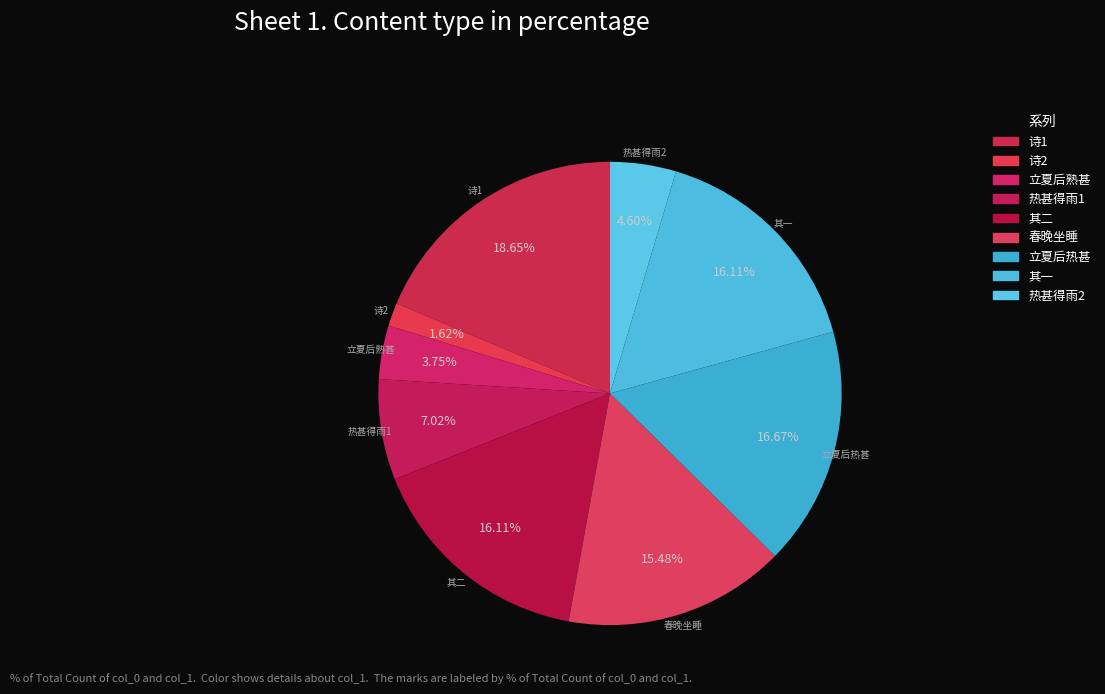

How many slices are in this pie chart?

9